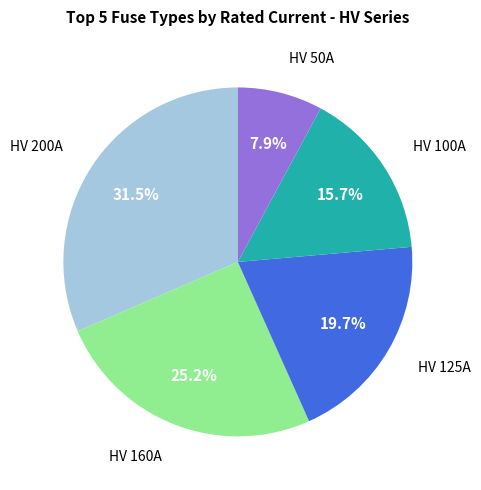

Does any single category account for the majority?

No